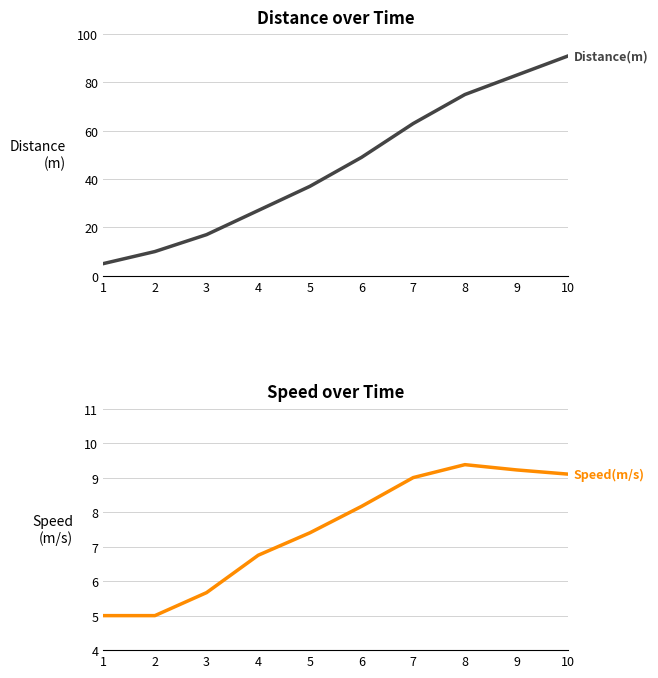

True or false: Speed(m/s) has a value of 7.4 at 5.

True